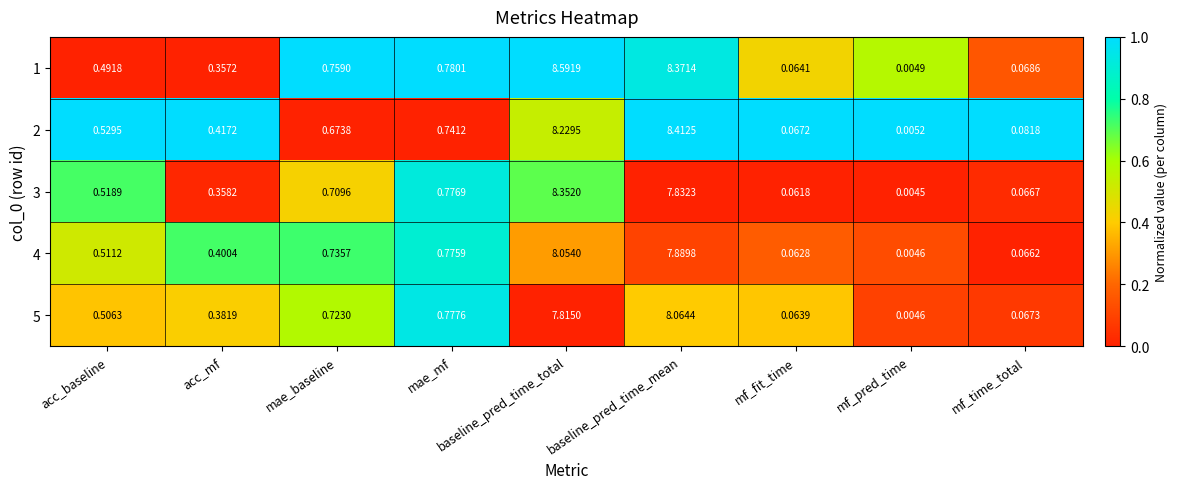

What is the total value across all series at baseline_pred_time_total?

41.0